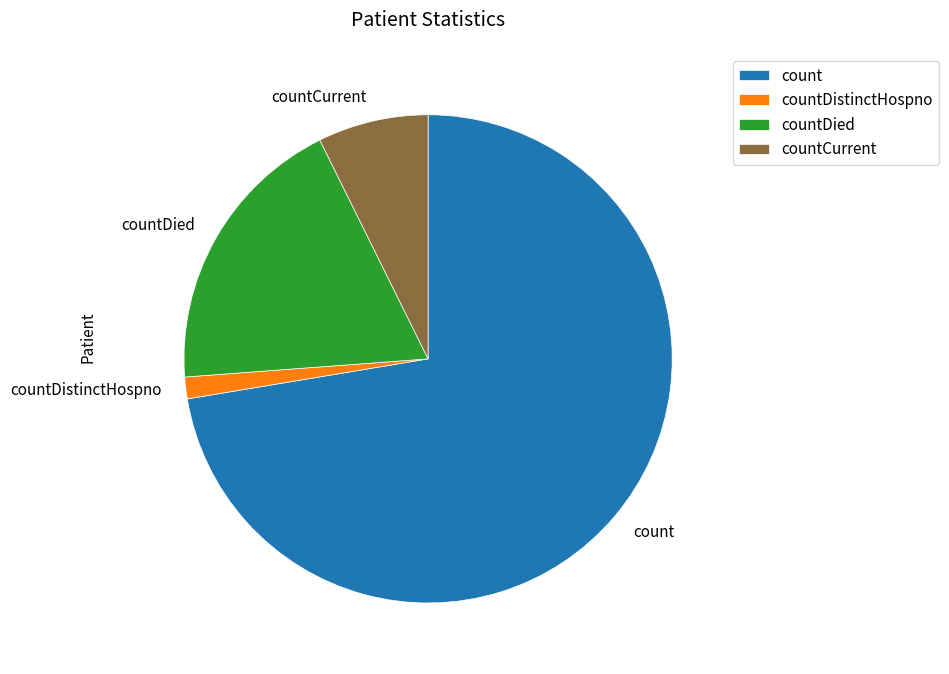

Rank the categories by value from lowest to highest.

countDistinctHospno, countCurrent, countDied, count